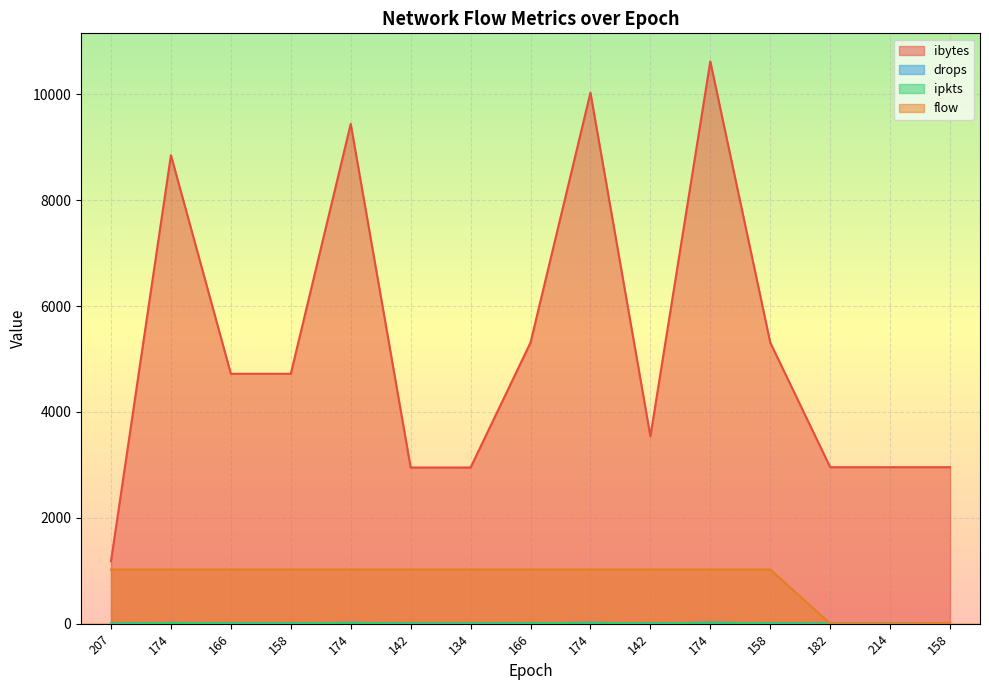

Does the chart display data point markers on the line(s)?

No